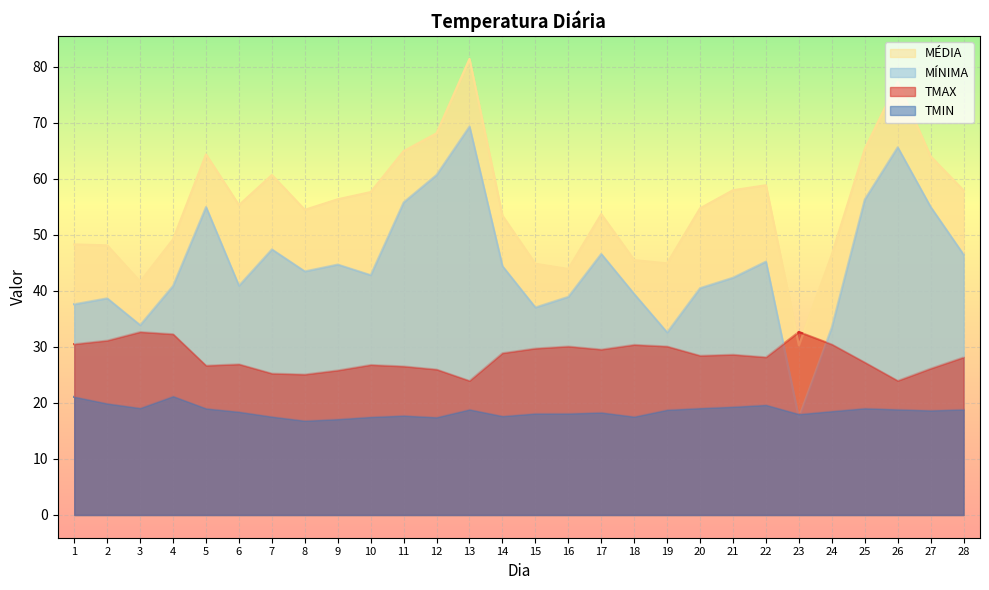

Does the chart display data point markers on the line(s)?

No